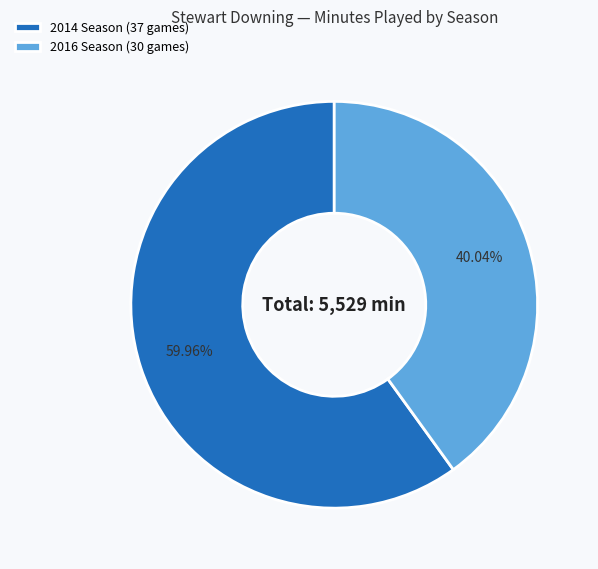

To the nearest percent, what is the average slice percentage?

50%